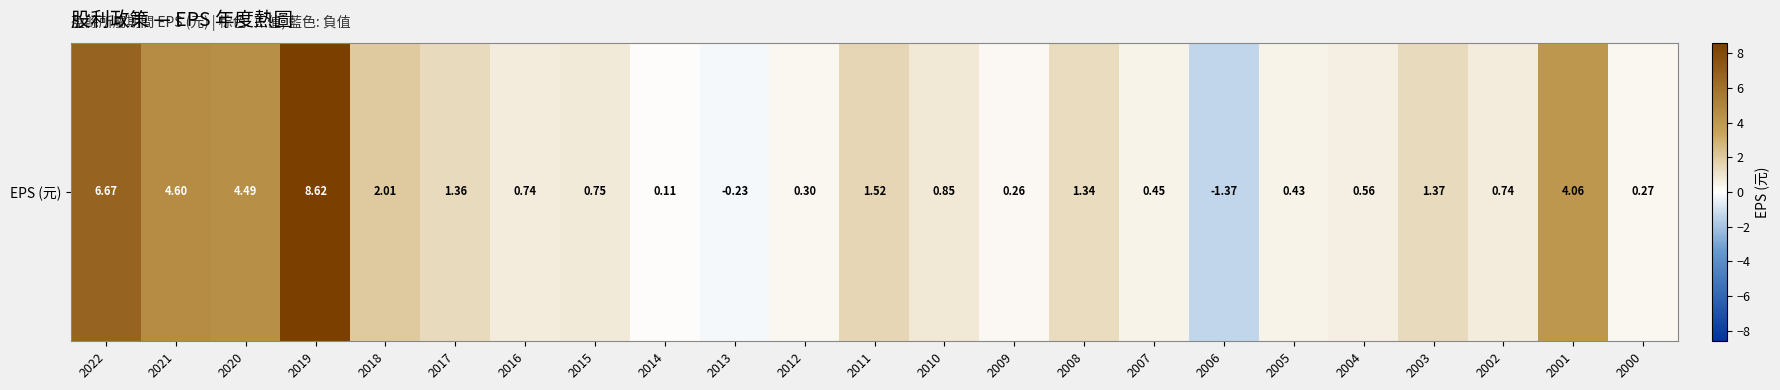

Rank the categories by value from highest to lowest.

2019, 2022, 2021, 2020, 2001, 2018, 2011, 2003, 2017, 2008, 2010, 2015, 2016, 2002, 2004, 2007, 2005, 2012, 2000, 2009, 2014, 2013, 2006